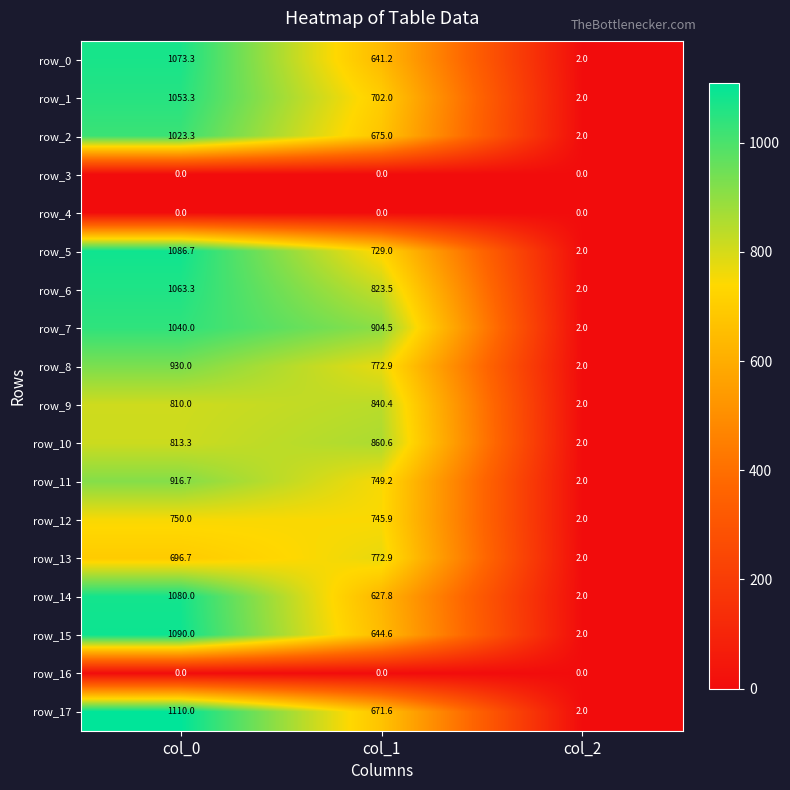

What is the approximate value of row_6 at col_0?

1063.3